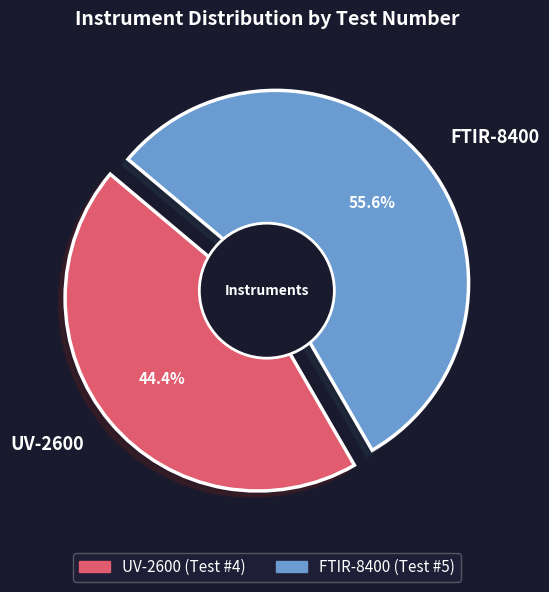

What is the change in value from UV-2600 to FTIR-8400?

+1